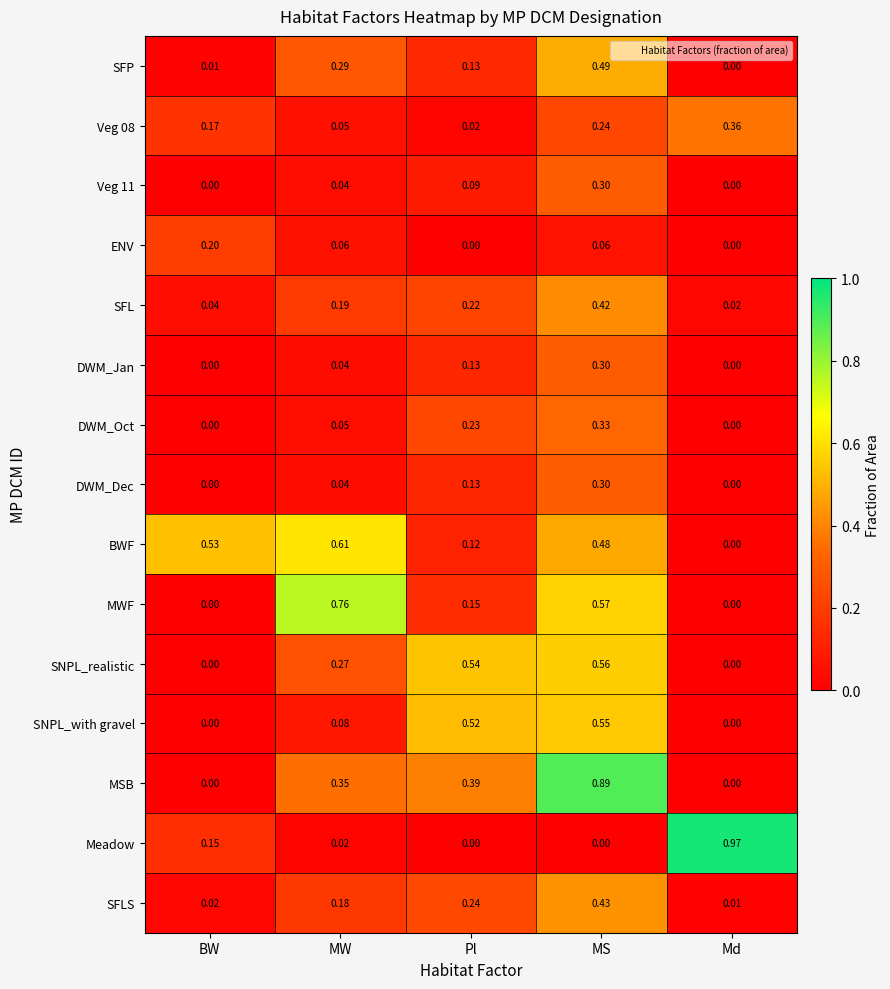

At which label is BWF closest to 0?

Md